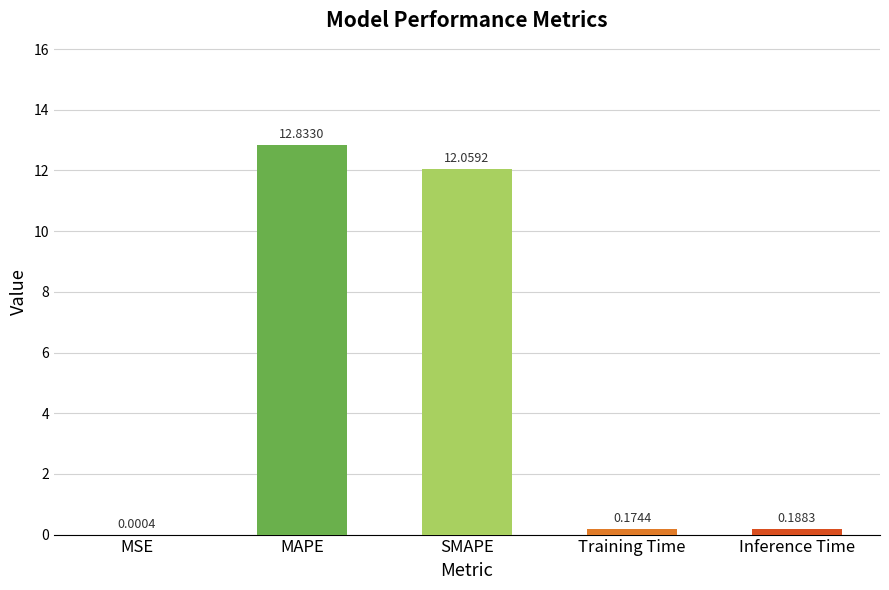

Where is the data nearest to the value 6?

Inference Time